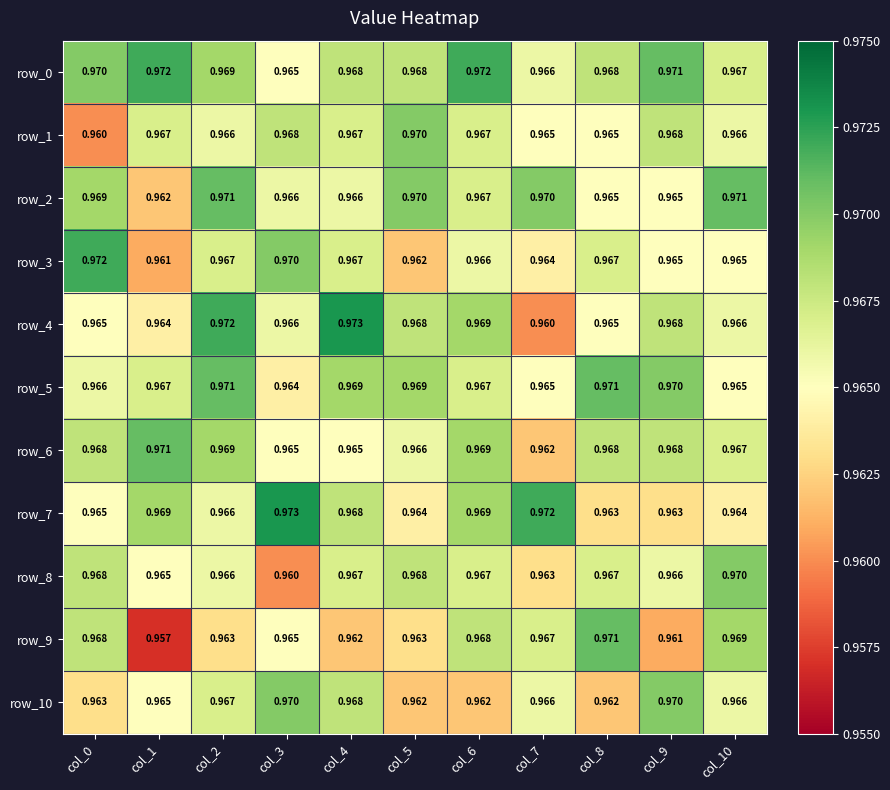

Is the value of row_6 at col_7 greater than the value of row_1 at col_0?

Yes